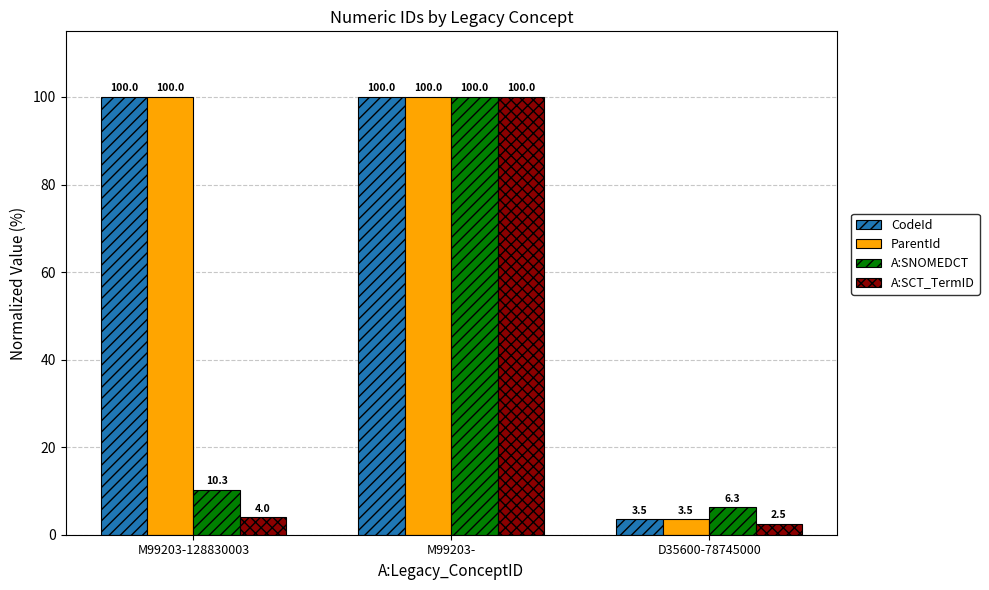

Is it true that A:SNOMEDCT equals 15.0 at M99203-128830003?

False